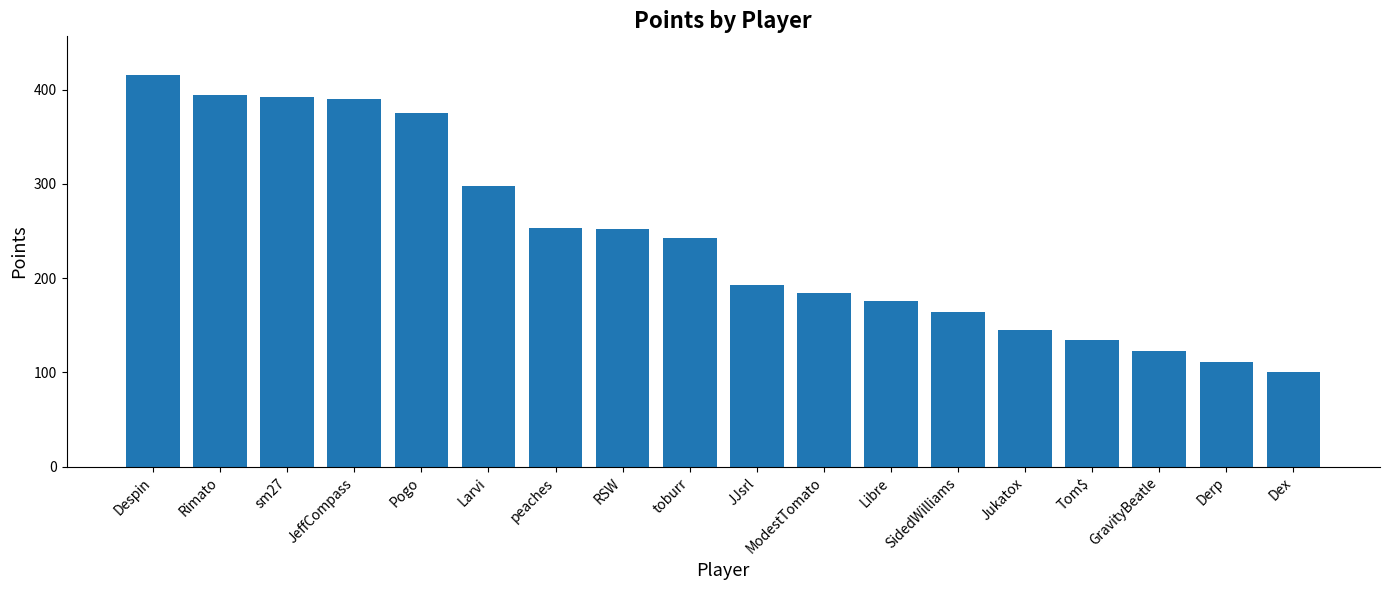

Between peaches and Jukatox, which is larger?

peaches